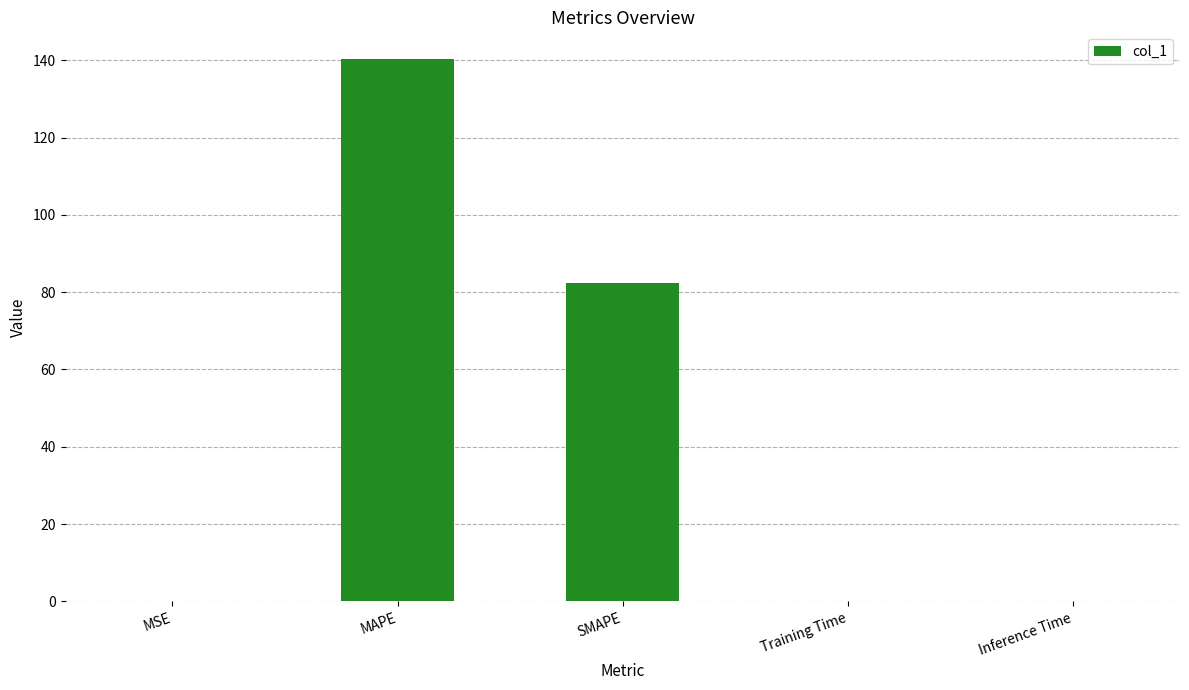

Are the bars grouped side by side (vs. stacked)?

No